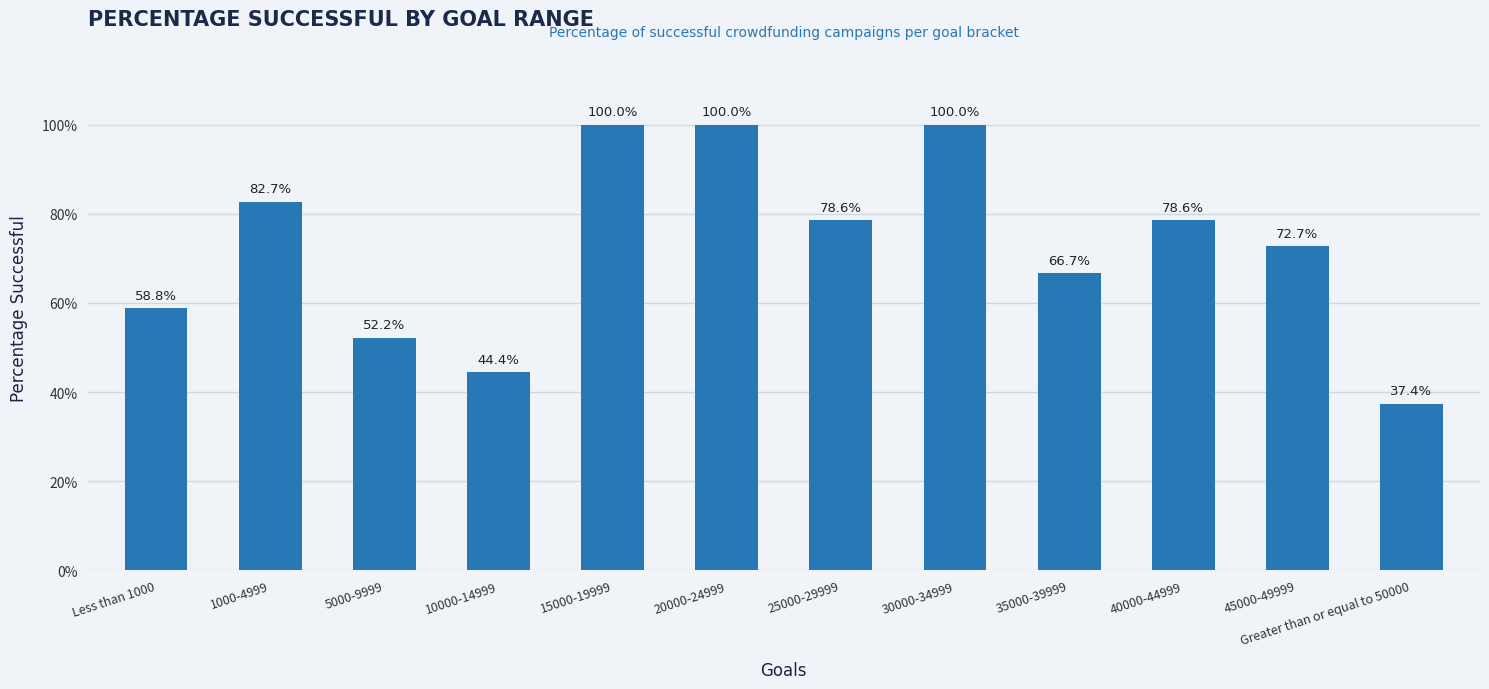

What is the difference between the maximum and minimum values?

0.6